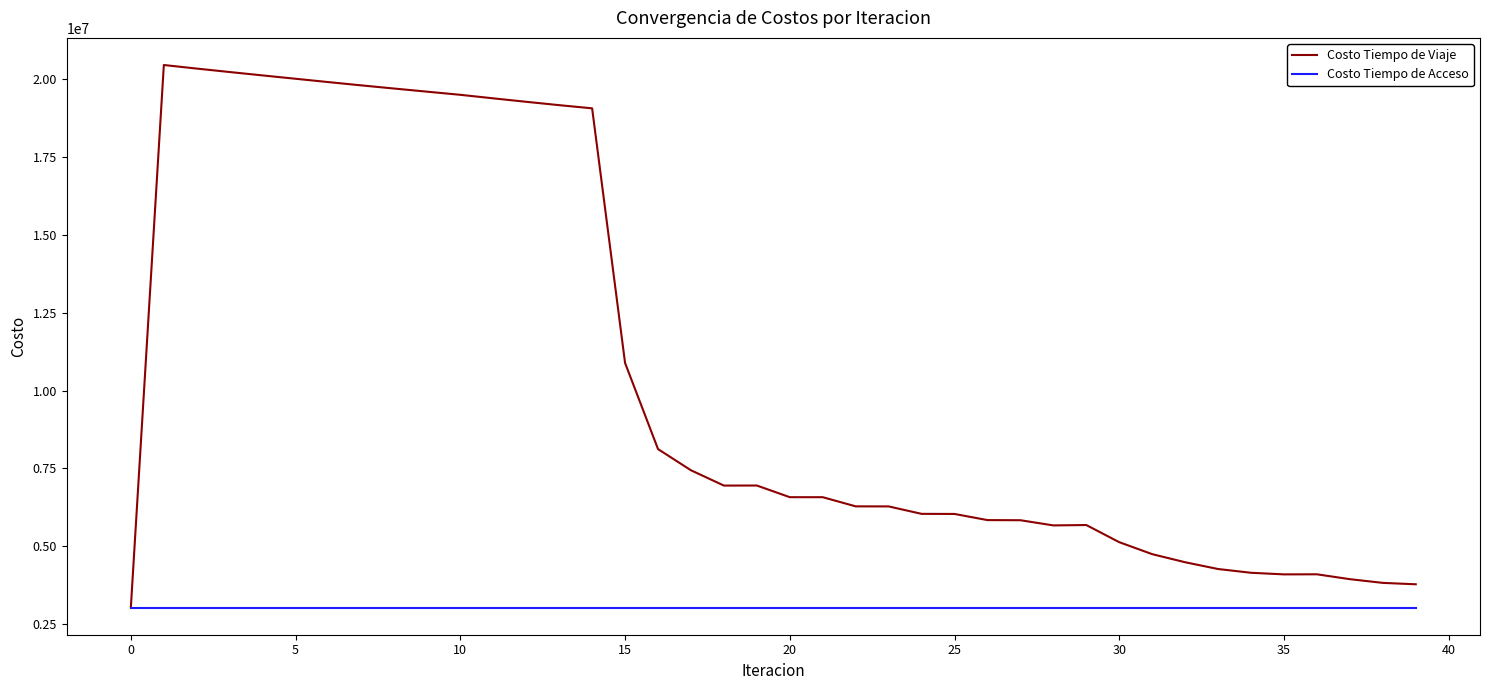

Which series has the largest total across all categories?

Costo Tiempo de Viaje